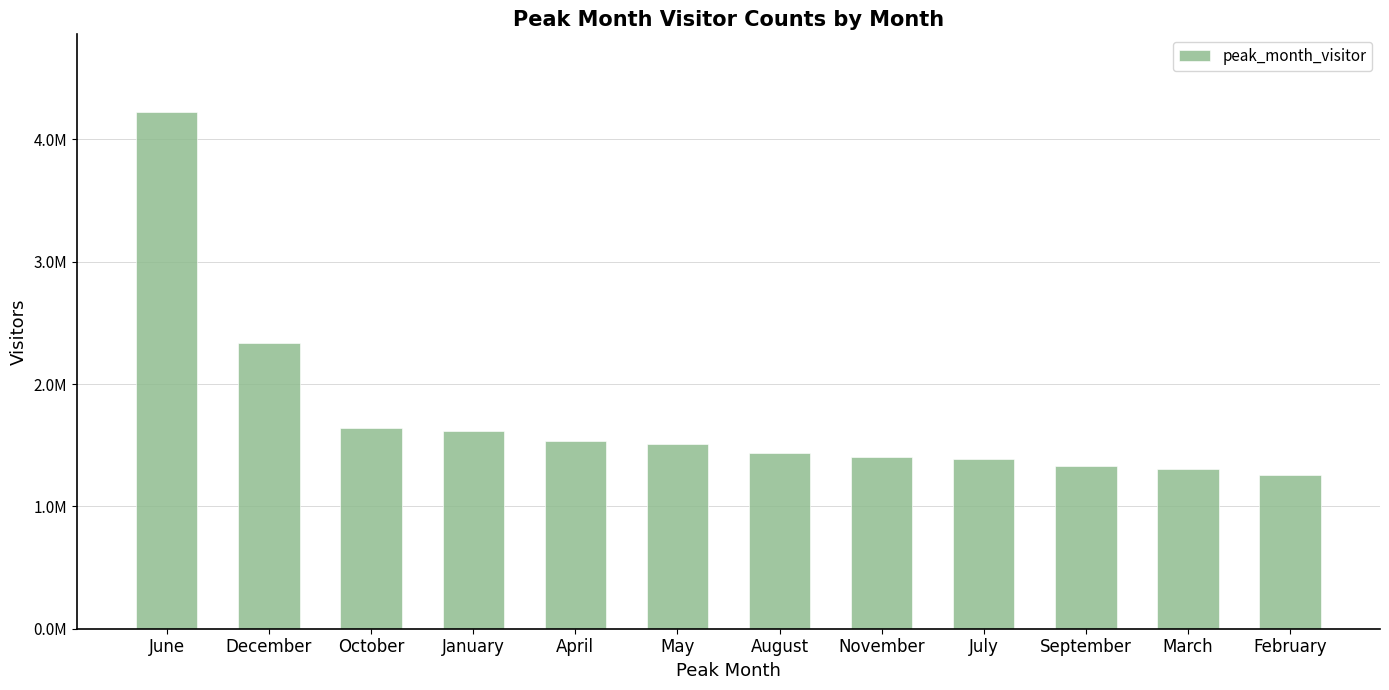

The chart shows a value of 793663.3 at September. True or false?

False